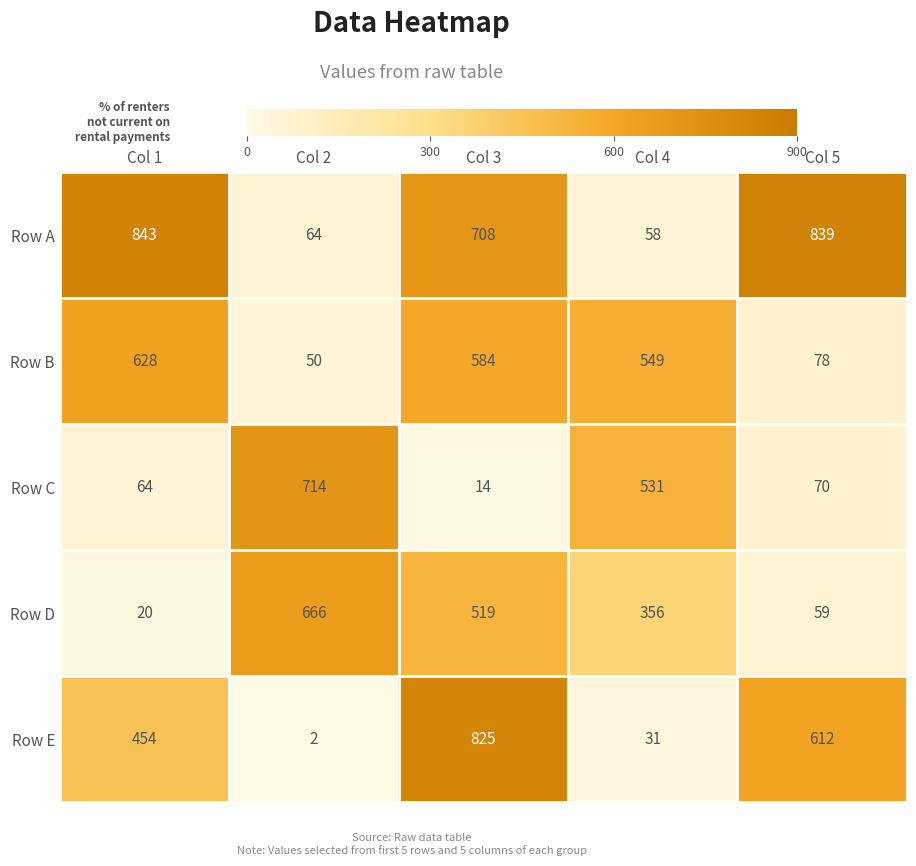

How many distinct data groups are displayed?

5